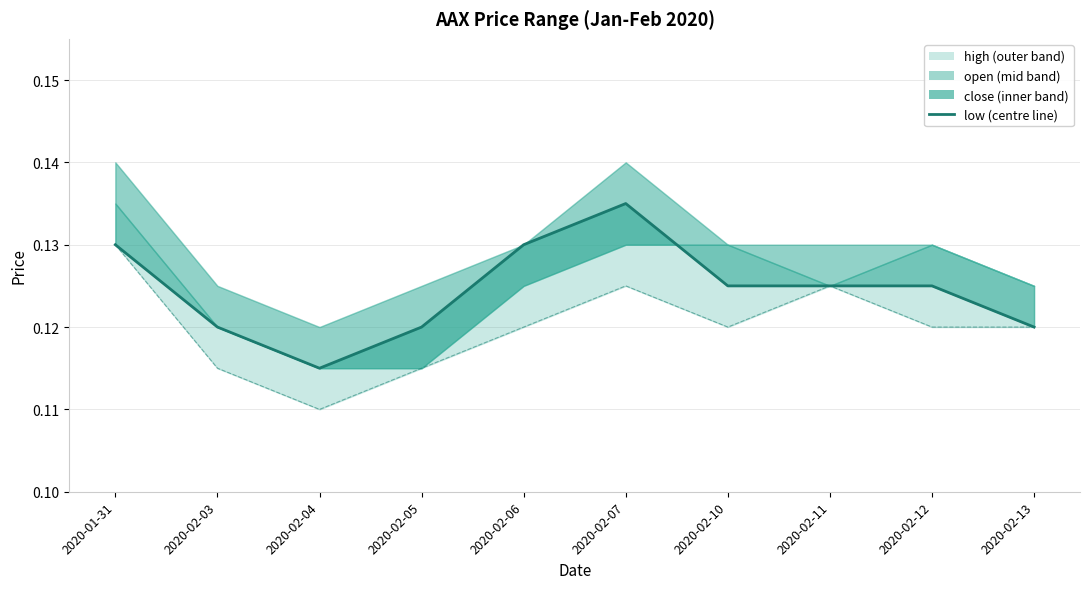

What is the label of the 7th point from the left?

2020-02-10